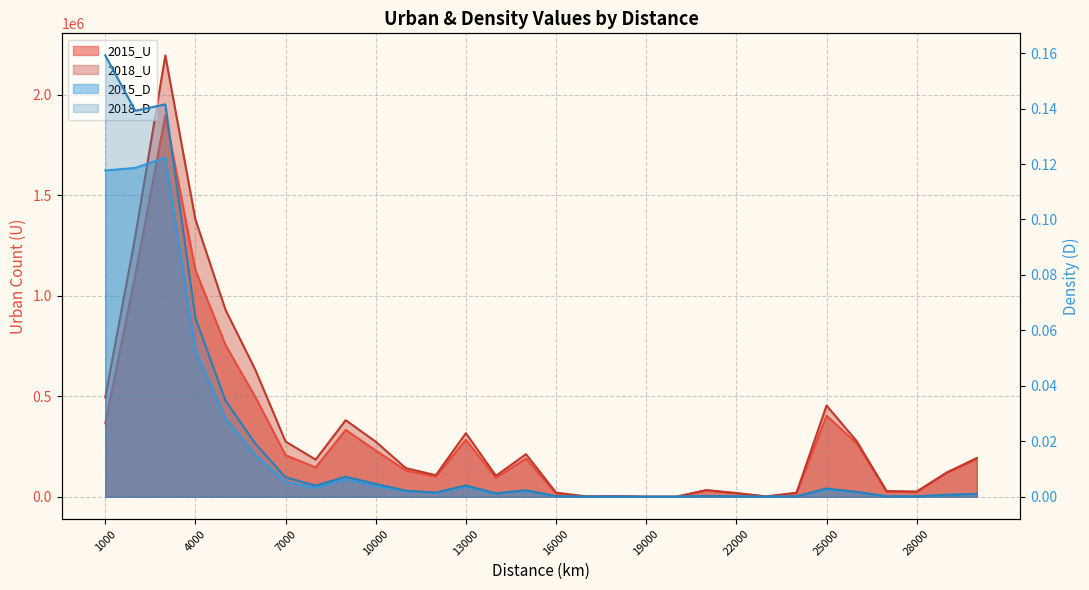

What is the total value across all series at 5000?

1686567.1